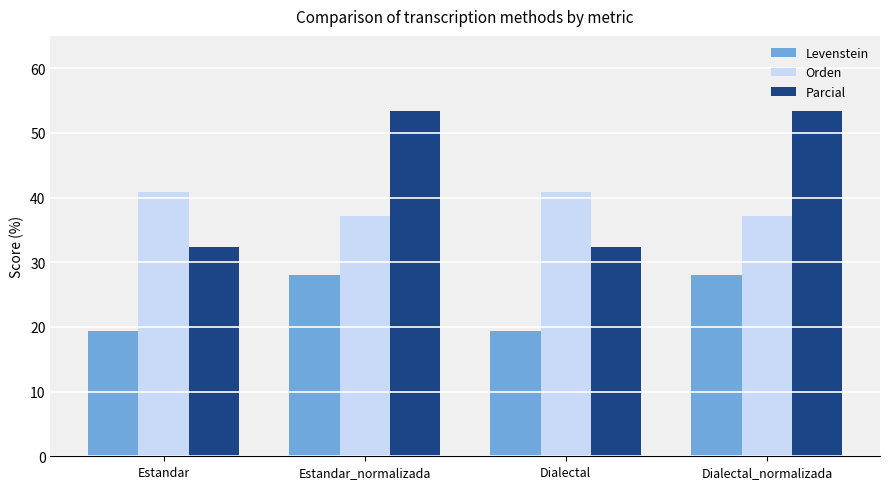

What is the label of the 4th bar from the right?

Estandar